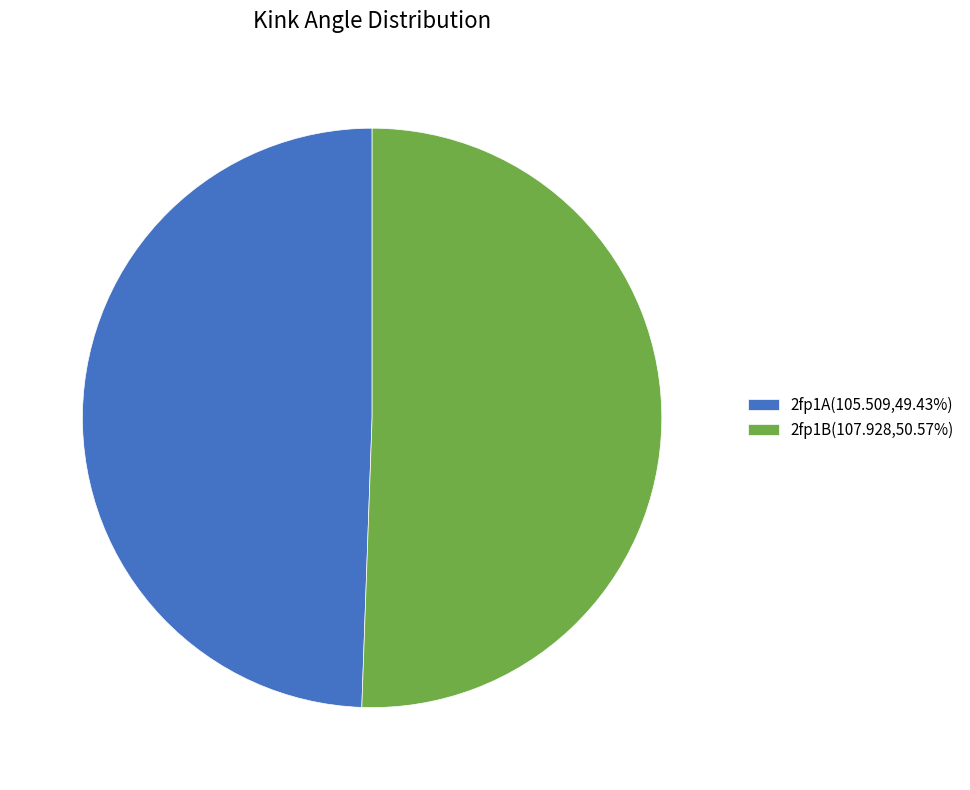

Which has a higher value, 2fp1A or 2fp1B?

2fp1B